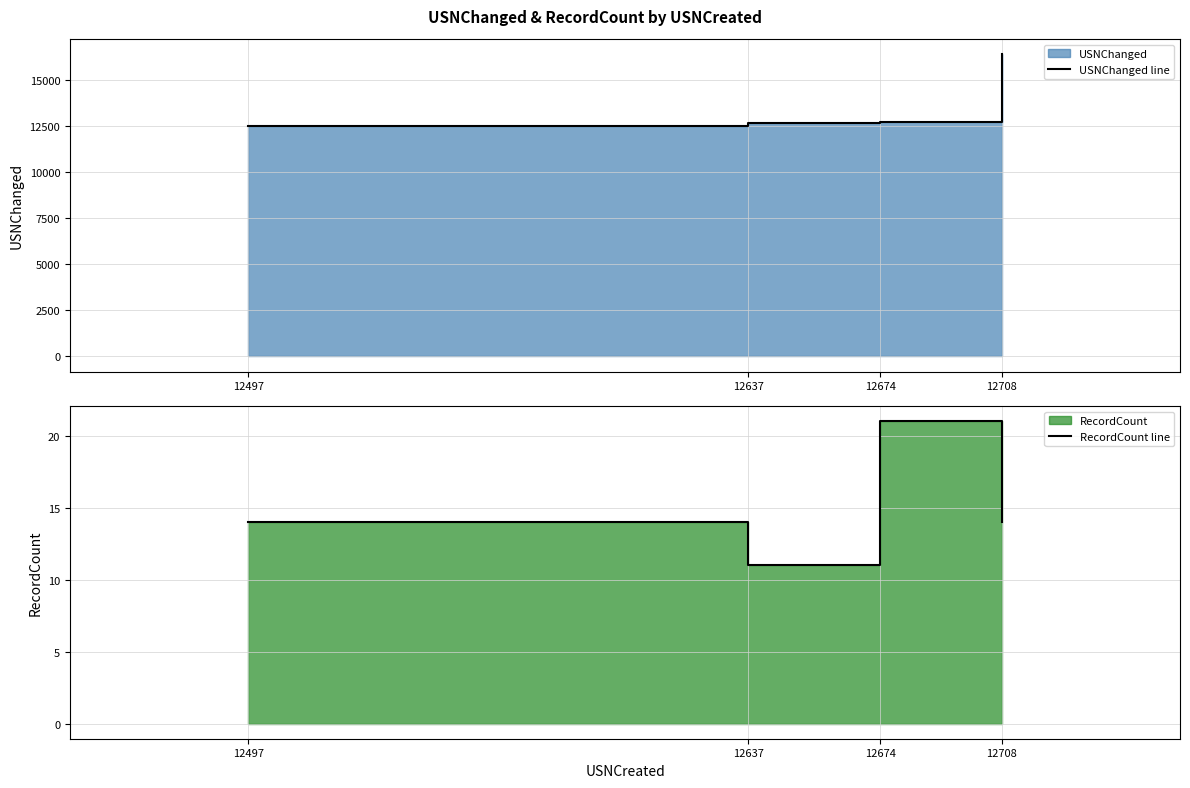

What is the sum of all USNChanged line values?

54267